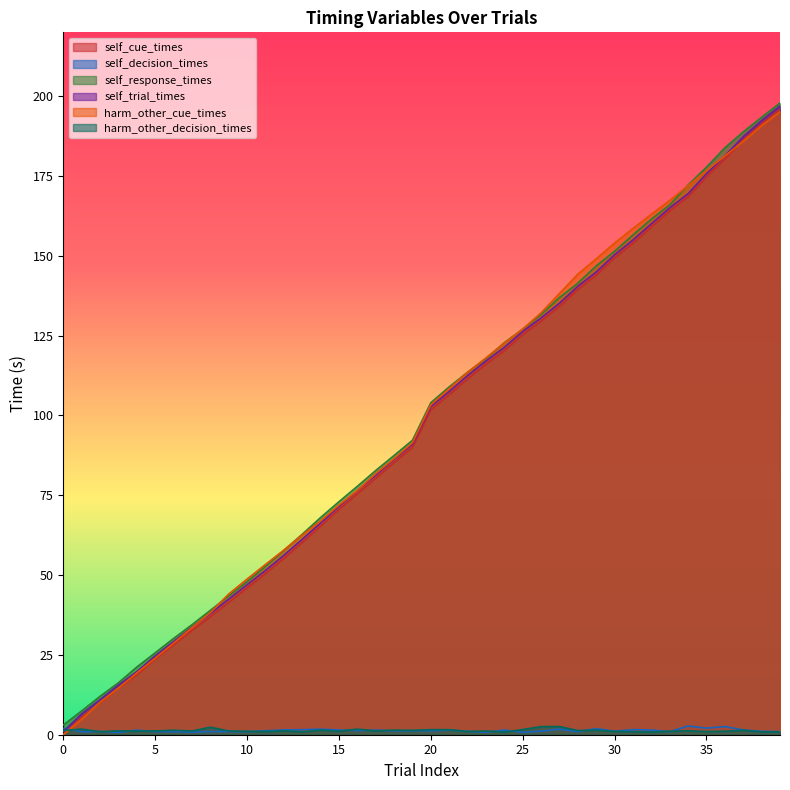

How many lines are shown in the chart?

6